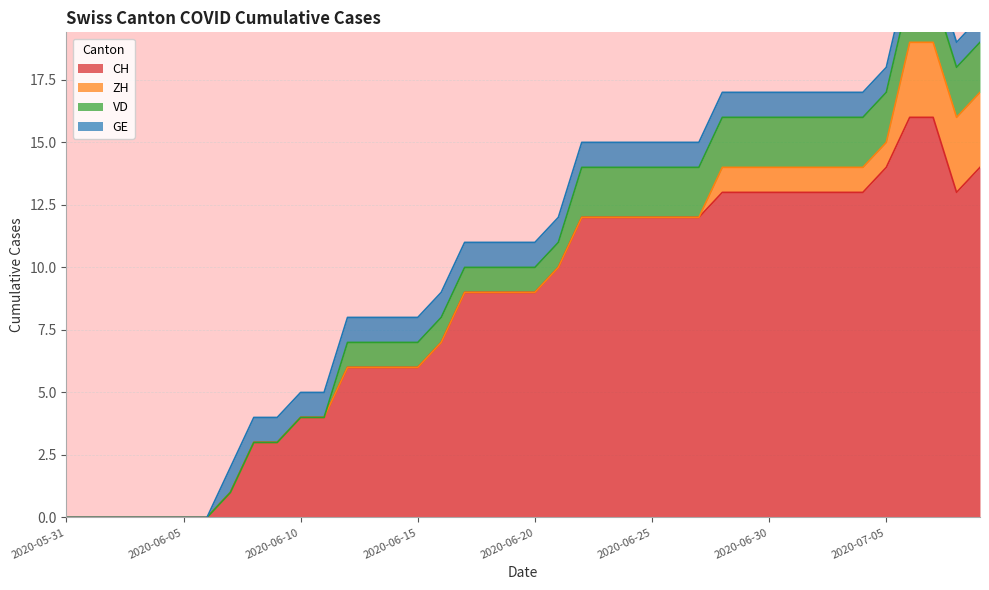

True or false: ZH and VD intersect in this chart.

True